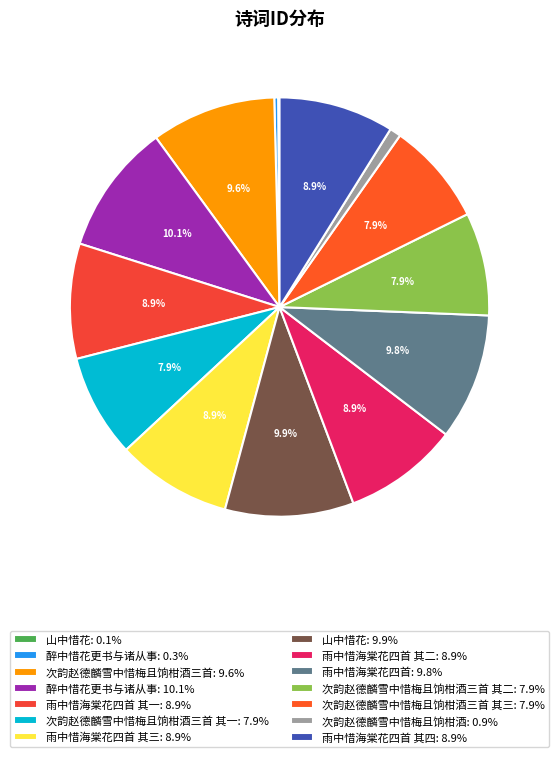

To the nearest percent, what is the average slice percentage?

7%